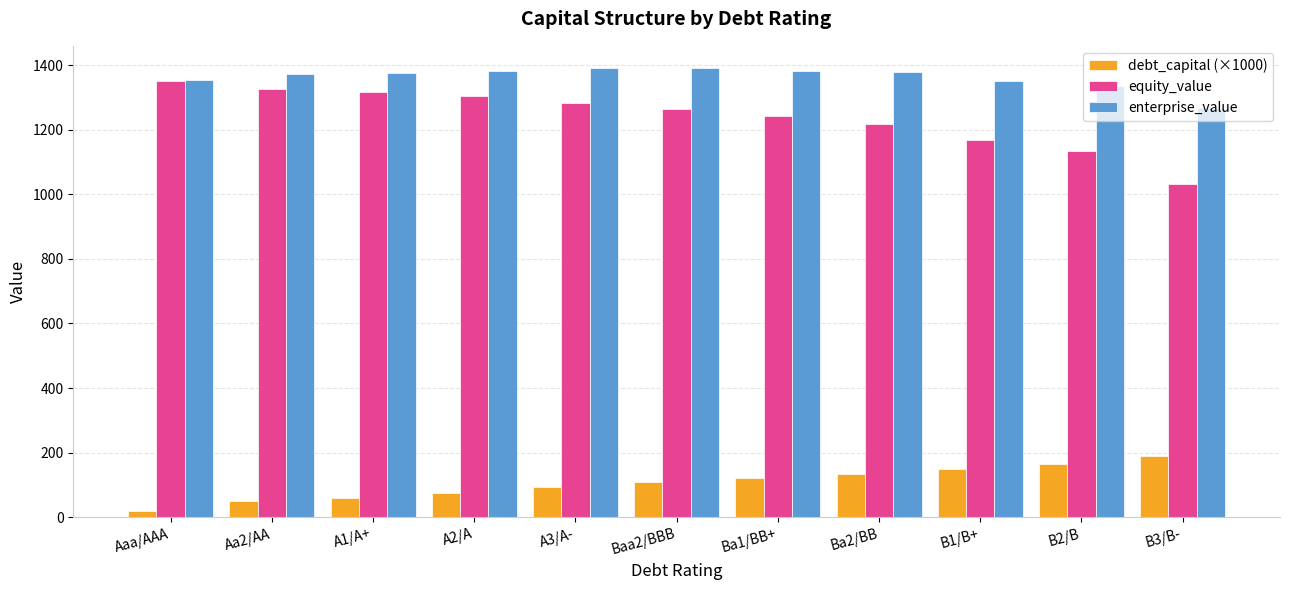

What is the spread (max minus min) of values at Ba2/BB?

1243.0